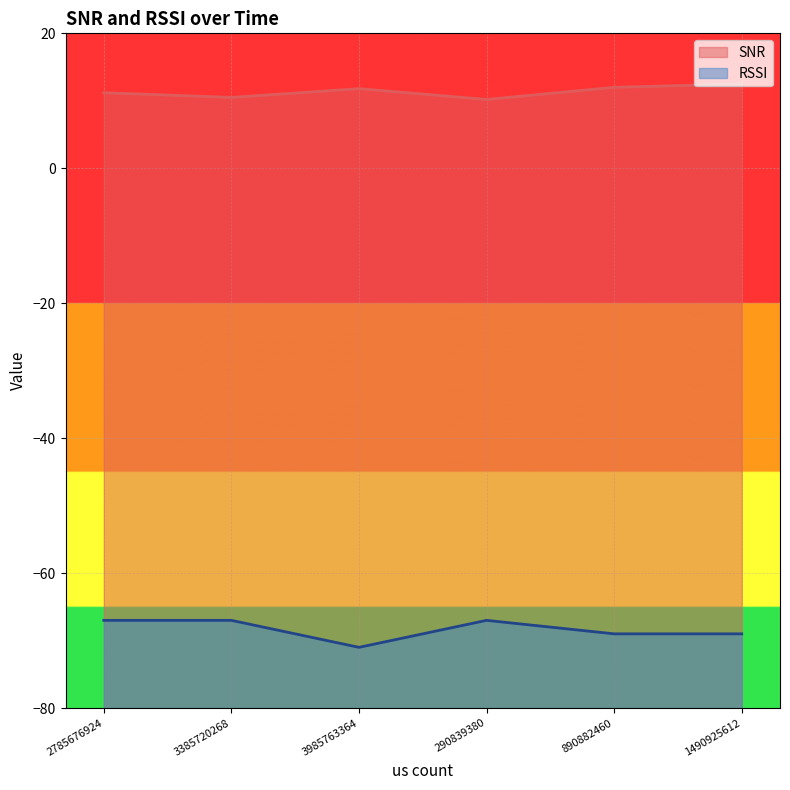

True or false: SNR and RSSI intersect in this chart.

False